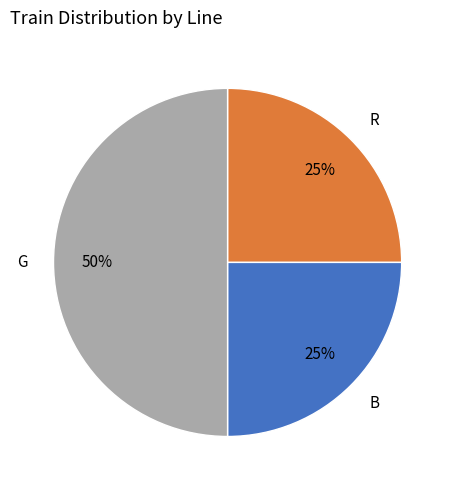

Approximately how many times larger is the value at G compared to B?

2.0